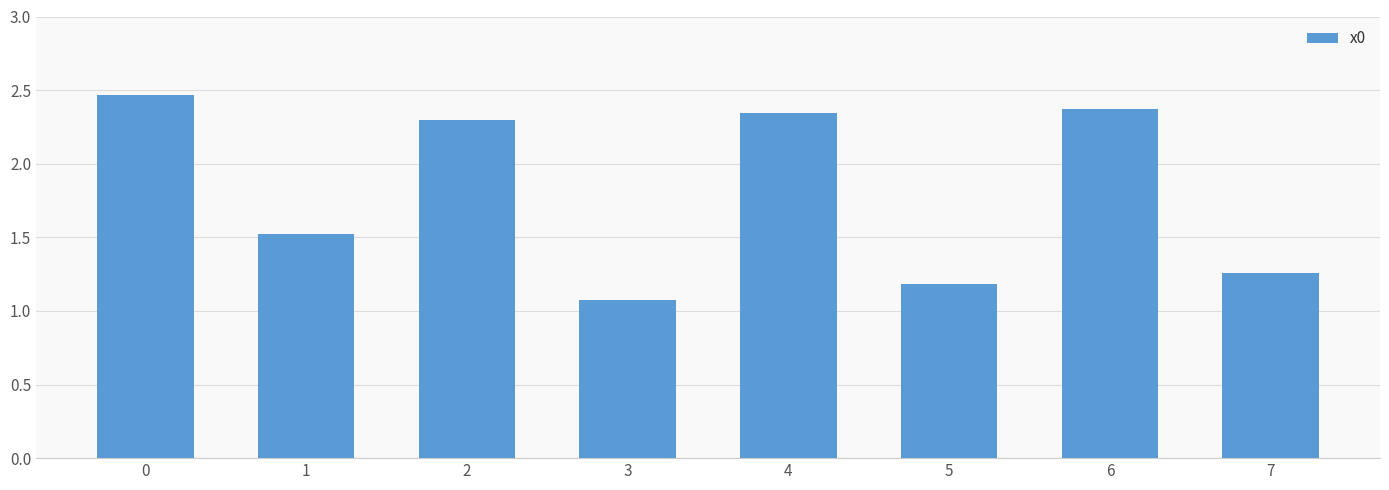

Are the bars horizontal?

No